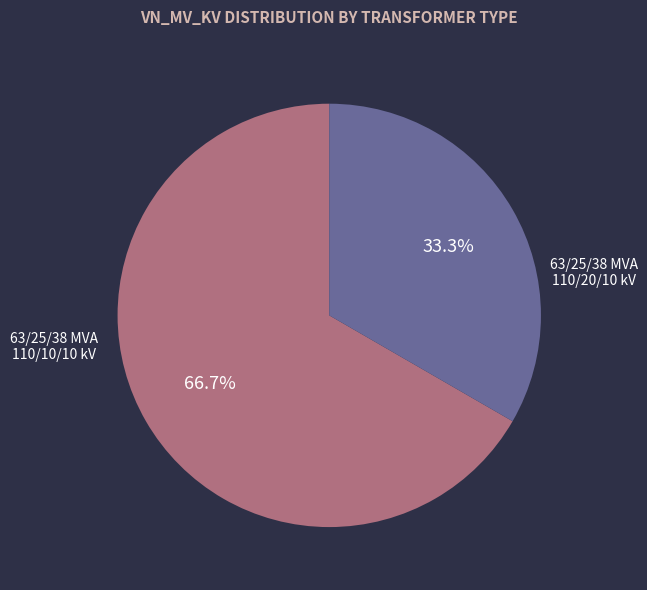

Is there a majority slice in this chart?

Yes